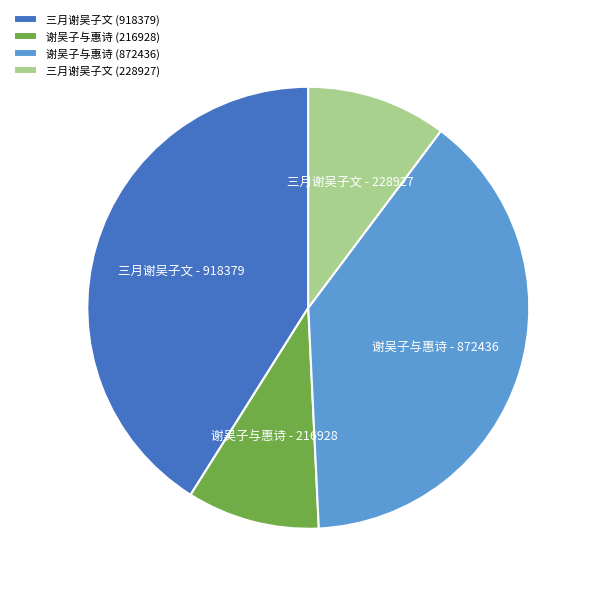

True or false: 三月谢吴子文 (918379) accounts for 48% of the total.

False